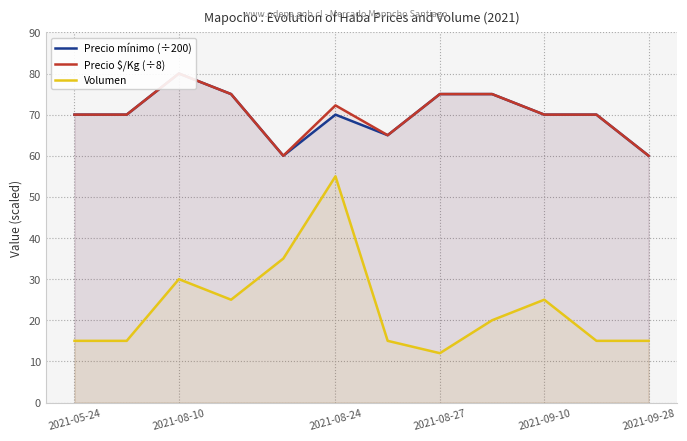

True or false: Precio mínimo (÷200) and Precio $/Kg (÷8) intersect in this chart.

False